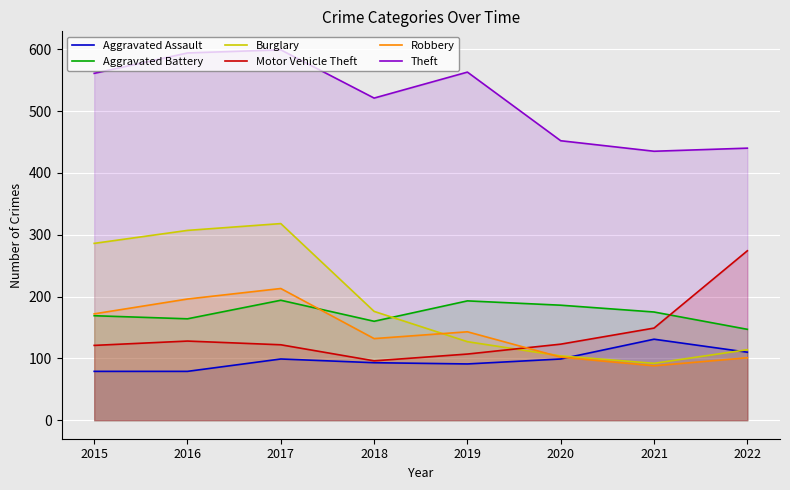

Reading left to right, extract all data points from this chart.

Aggravated Assault: 79	79	99	93	91	99	131	110
Aggravated Battery: 169	164	194	160	193	186	175	147
Burglary: 286	307	318	176	127	104	92	114
Motor Vehicle Theft: 121	128	122	96	107	123	149	274
Robbery: 172	196	213	132	143	102	88	101
Theft: 561	594	599	521	563	452	435	440